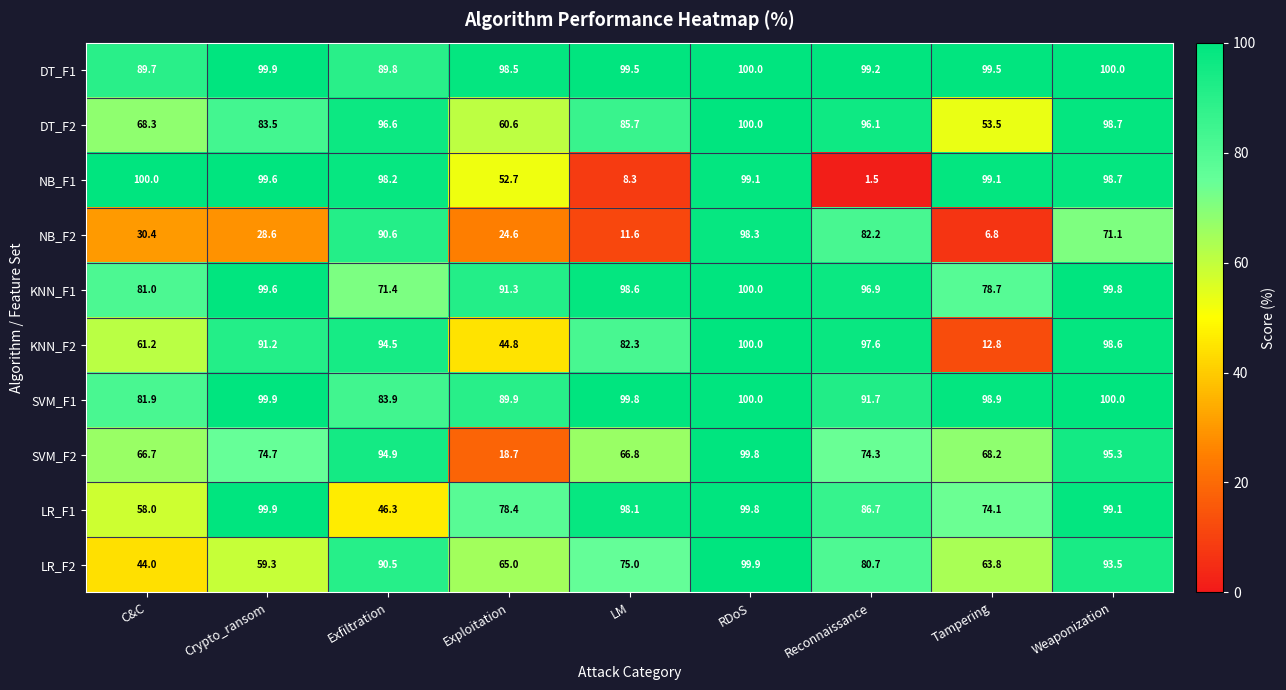

What is the minimum value shown in the chart?

1.5